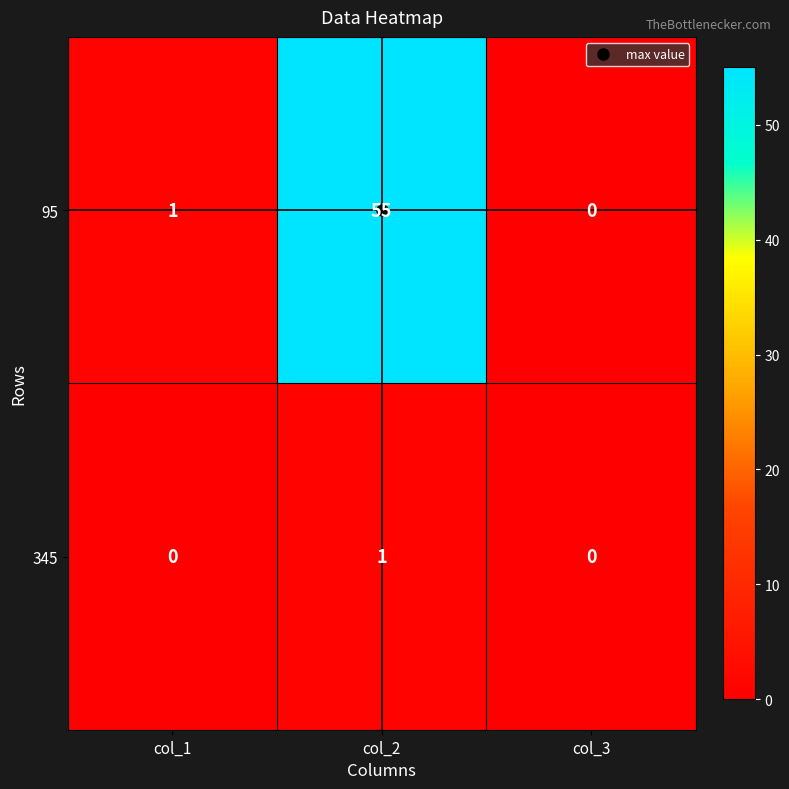

What is the sum of all 95 values?

56